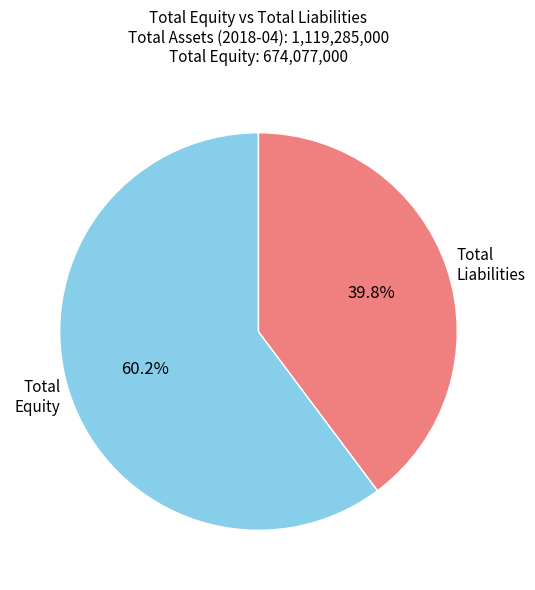

Between Total Equity and Total Liabilities, which is larger?

Total Equity